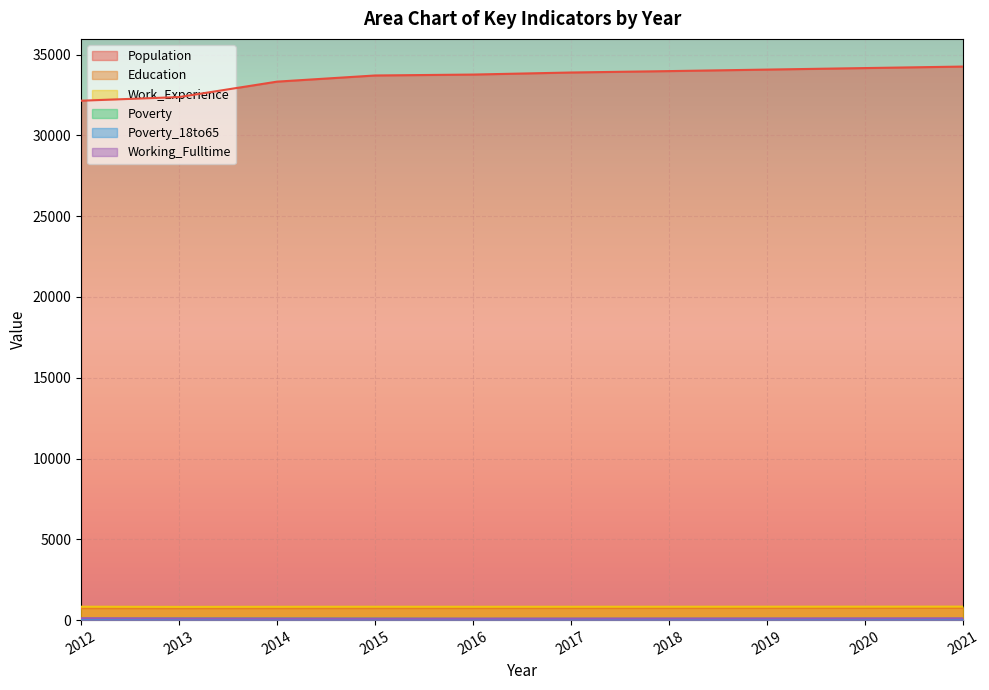

Reading left to right, list all the values displayed in this chart.

Population: 32148	32374	33329	33710	33767	33894	33981	34075	34169	34262
Education: 733	730	734	737	741	743	745	747	749	751
Work_Experience: 828	818	824	827	825	826	828	830	832	834
Poverty: 87	98	93	89	79	80	81	82	83	84
Poverty_18to65: 61	64	68	64	56	57	57	58	59	60
Working_Fulltime: 115	102	96	92	93	95	98	101	104	107